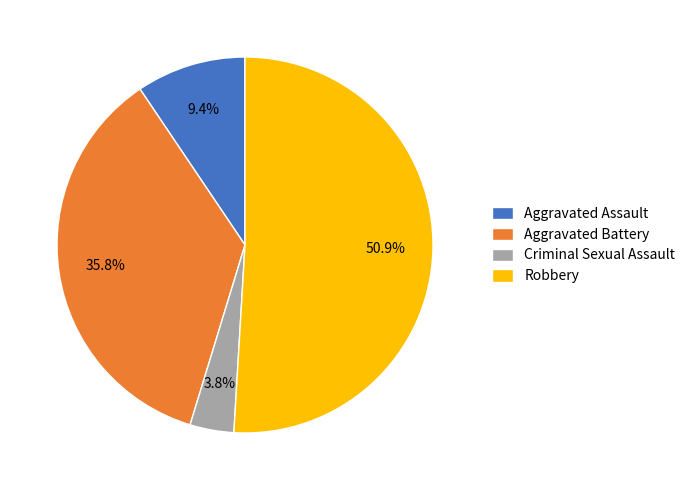

Which category has the biggest portion of the pie?

Robbery